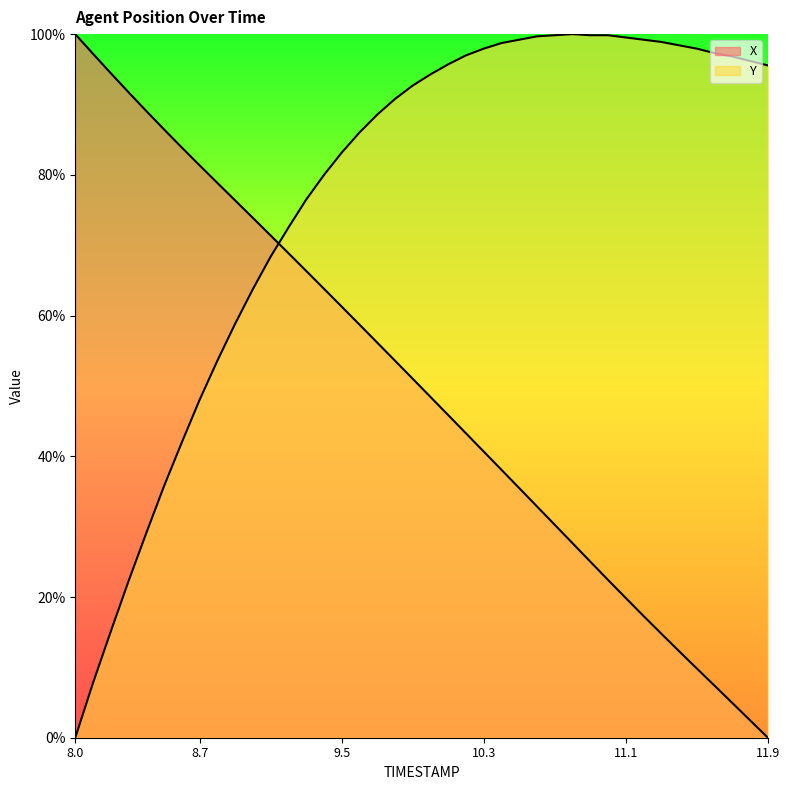

Rank the series at 8.6 from highest to lowest value.

X, Y